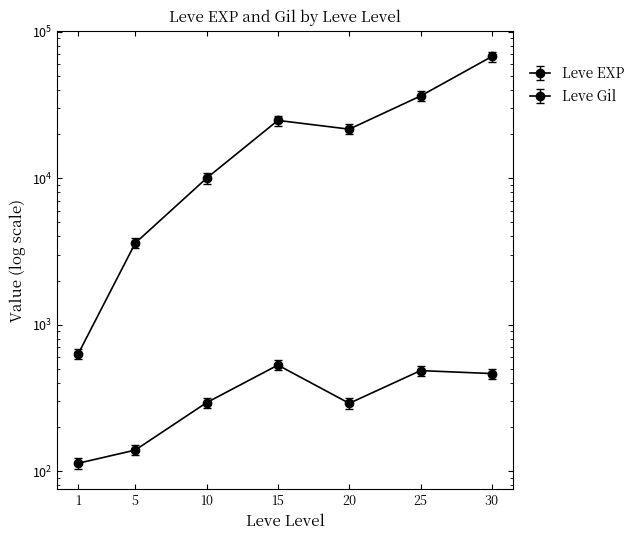

Where does the Leve Gil series first go above 316?

10